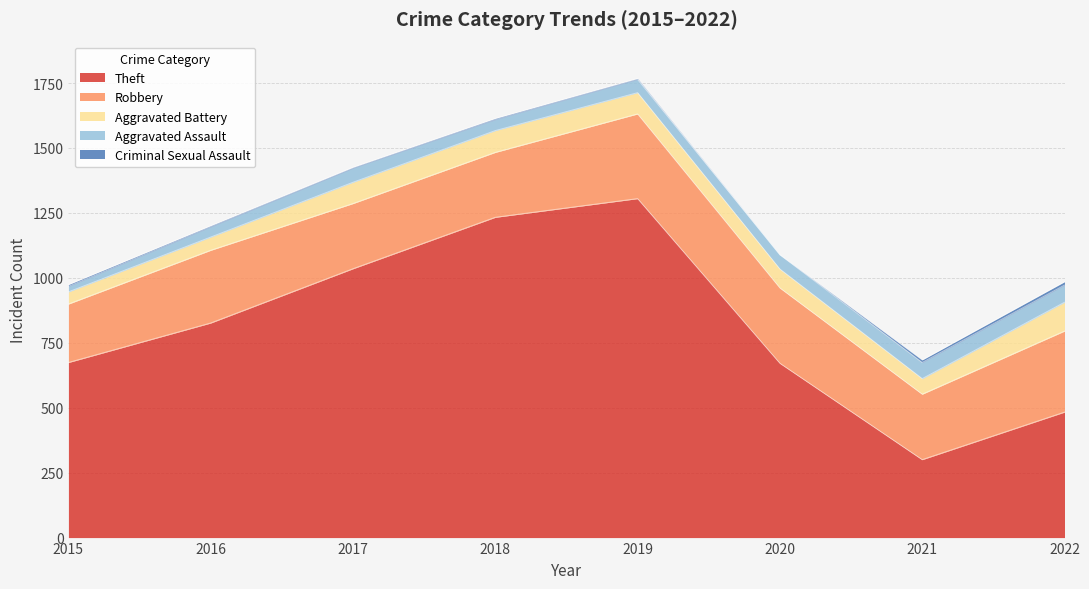

Rank the series by their maximum value, from lowest to highest.

Criminal Sexual Assault, Aggravated Assault, Aggravated Battery, Robbery, Theft